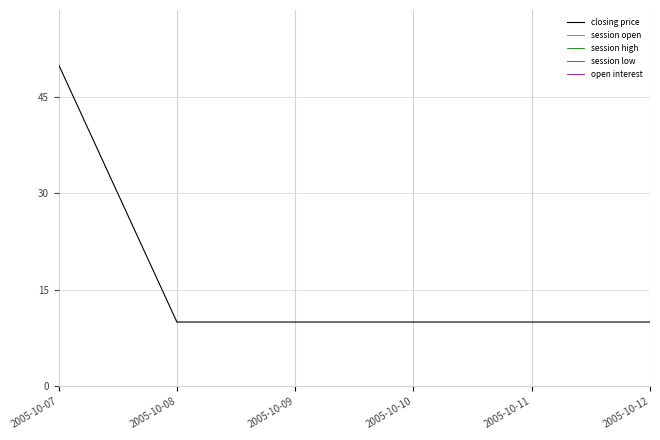

Is this an area chart (filled region under the line)?

No